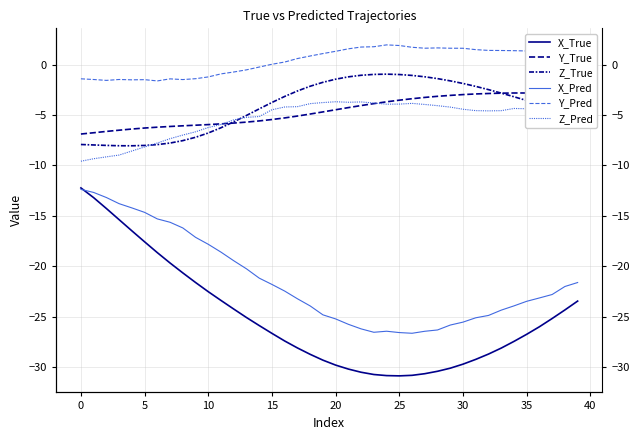

True or false: X_Pred and Z_True cross at least once.

False